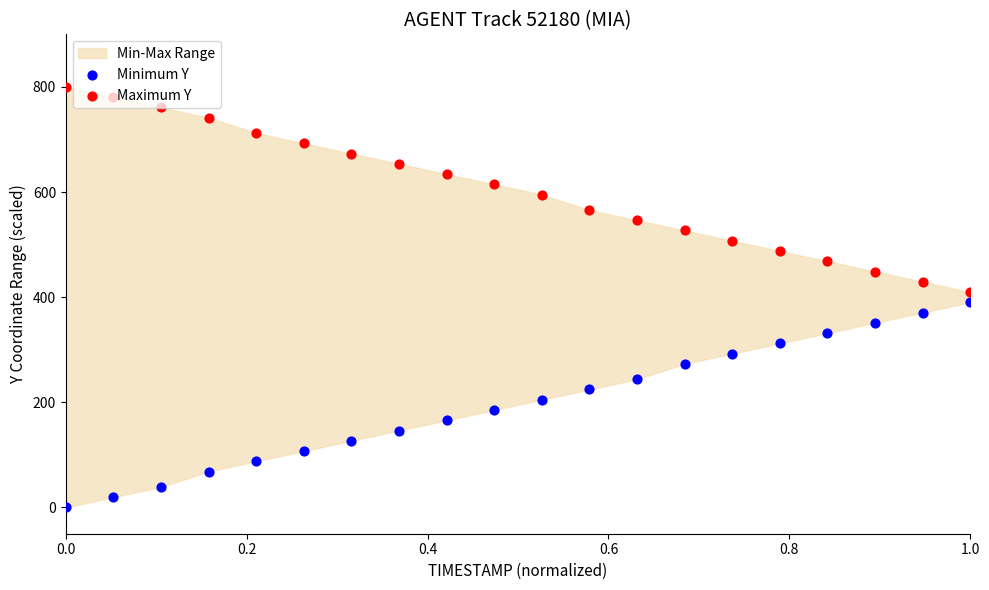

What is the total value across all series at 0.8?

800.0